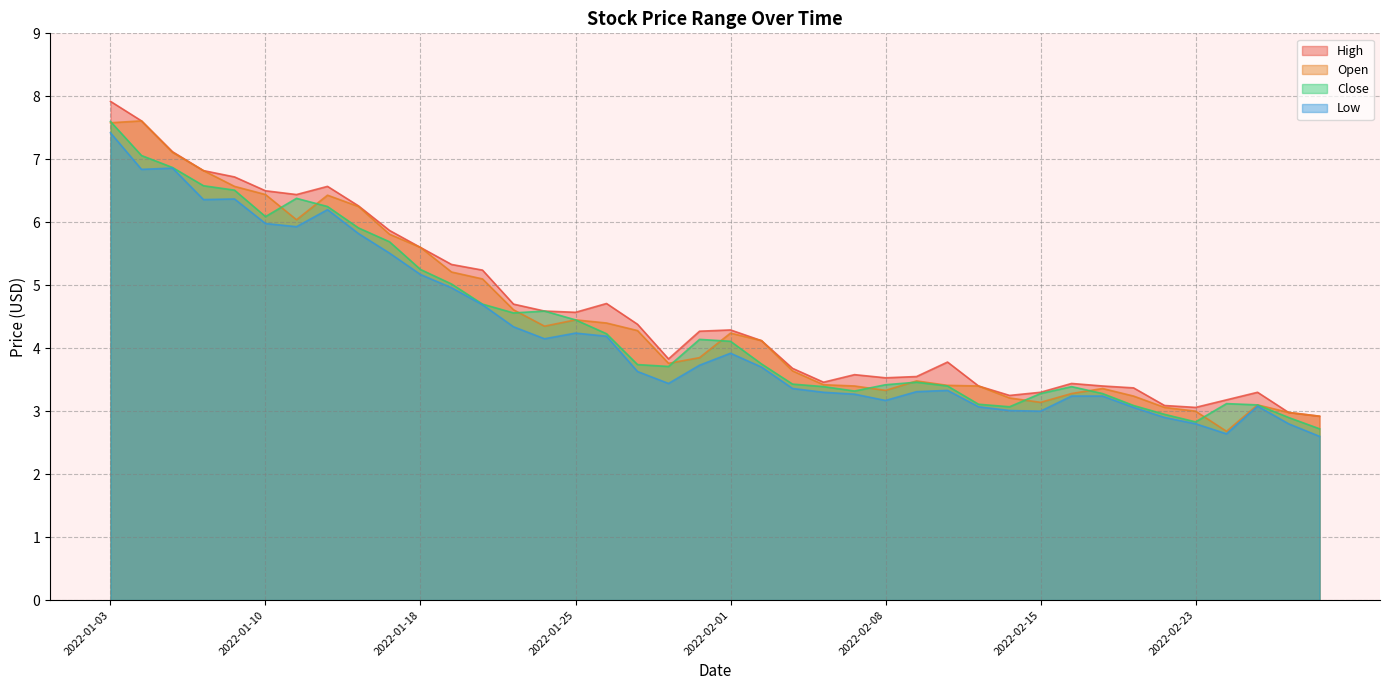

True or false: Close and Low intersect in this chart.

False